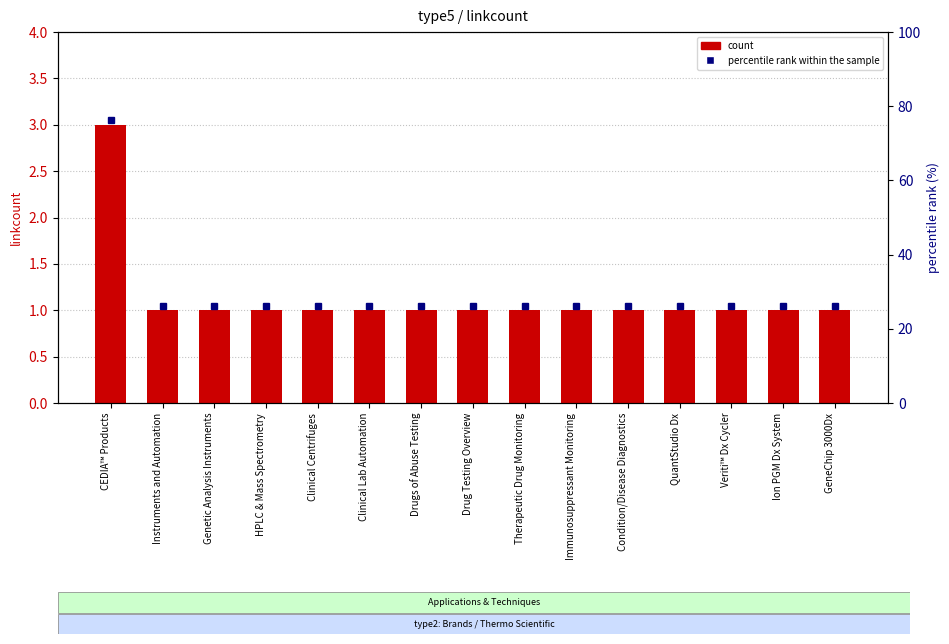

How many categories are shown in the chart?

15